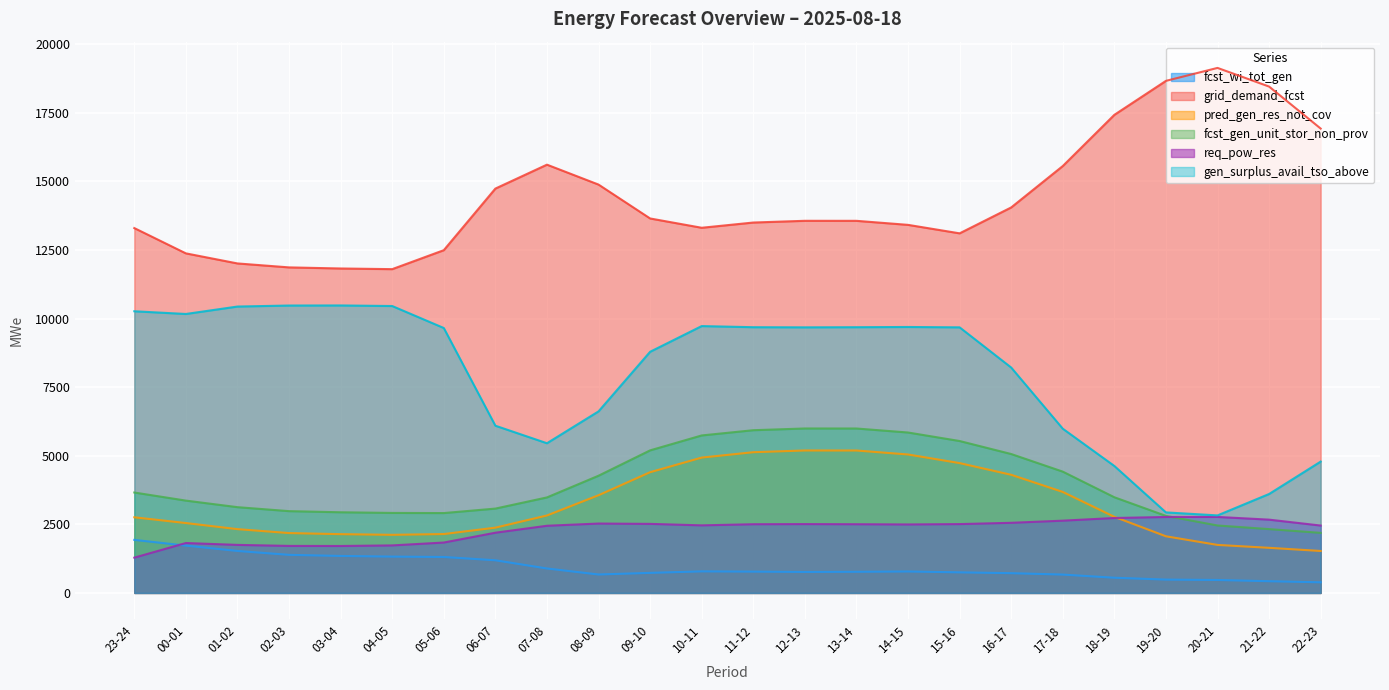

How many data points in pred_gen_res_not_cov are less than 2774?

12